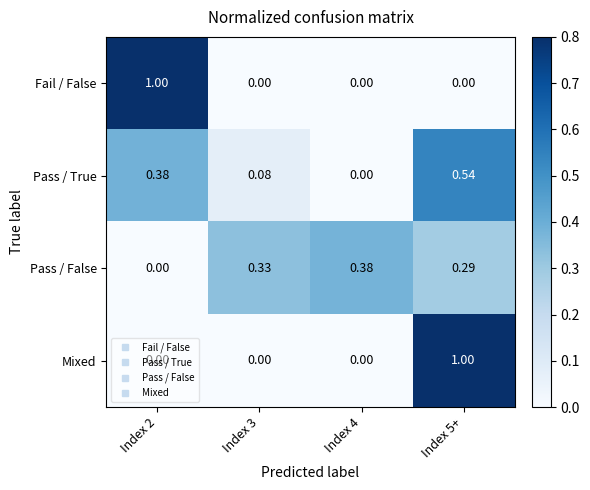

Which series changed the most between Index 2 and Index 3?

Fail / False